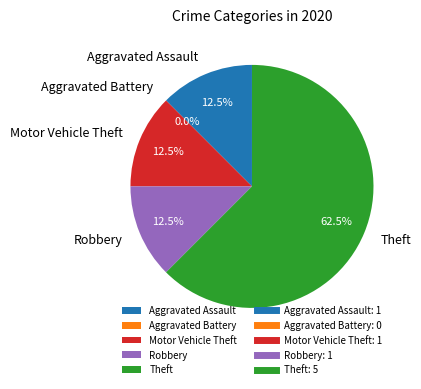

What is the largest slice in the pie chart?

Theft